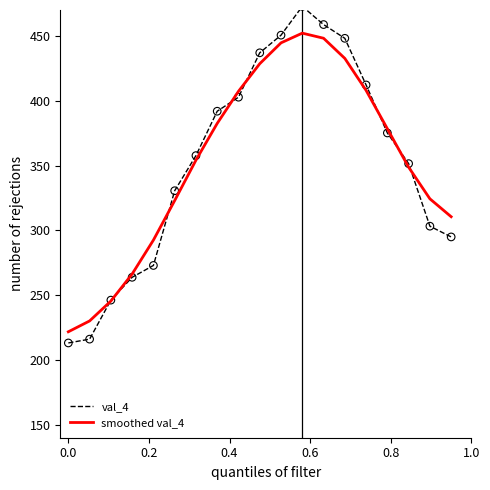

What is the highest value of the val_4 series?

472.8